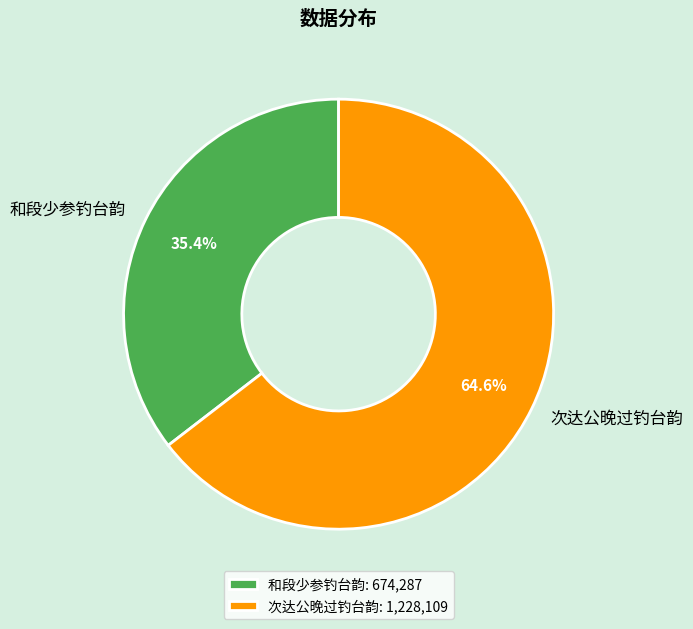

How many segments does this pie chart have?

2